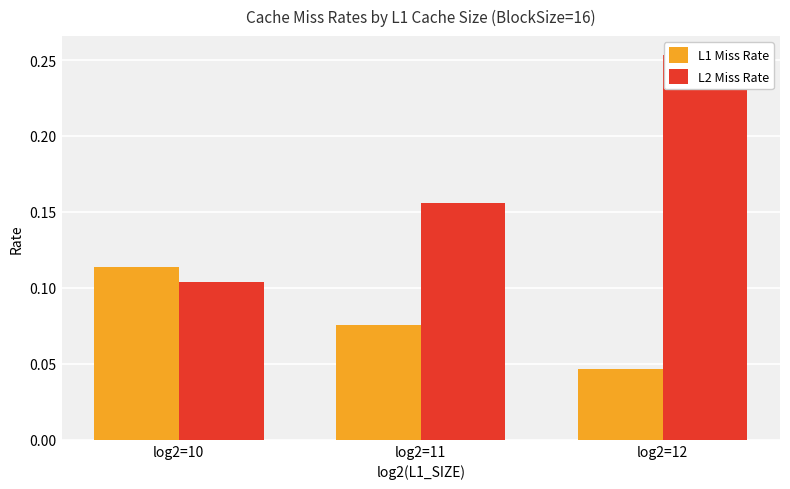

What is the sum of all L2 Miss Rate values?

0.5